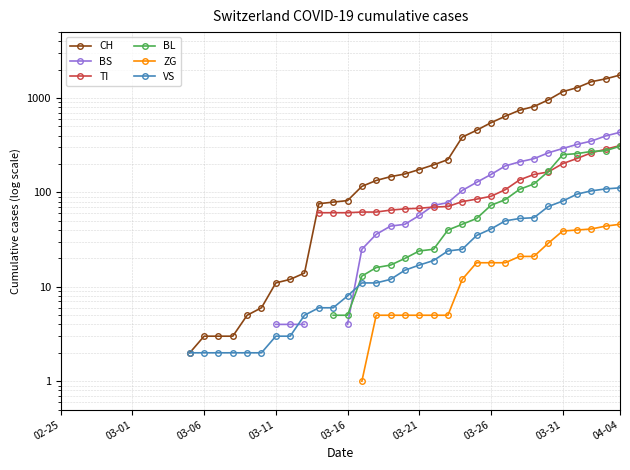

What are all the series names shown in the legend?

CH, BS, TI, BL, ZG, VS